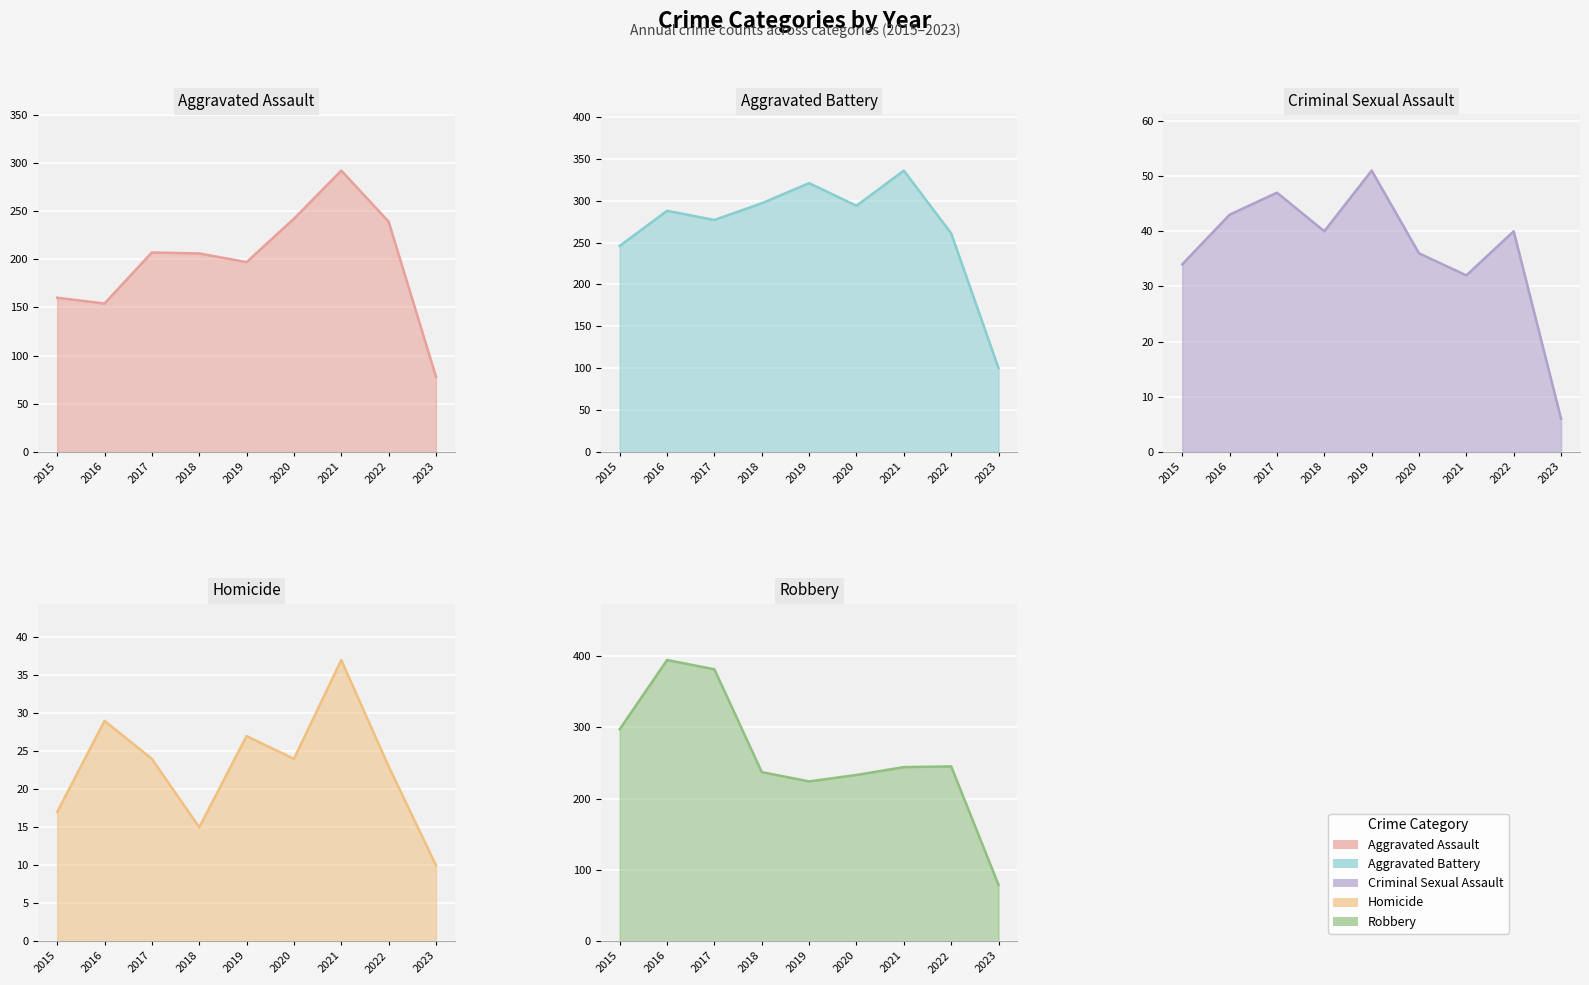

Where is the first local minimum for Aggravated Battery?

2017